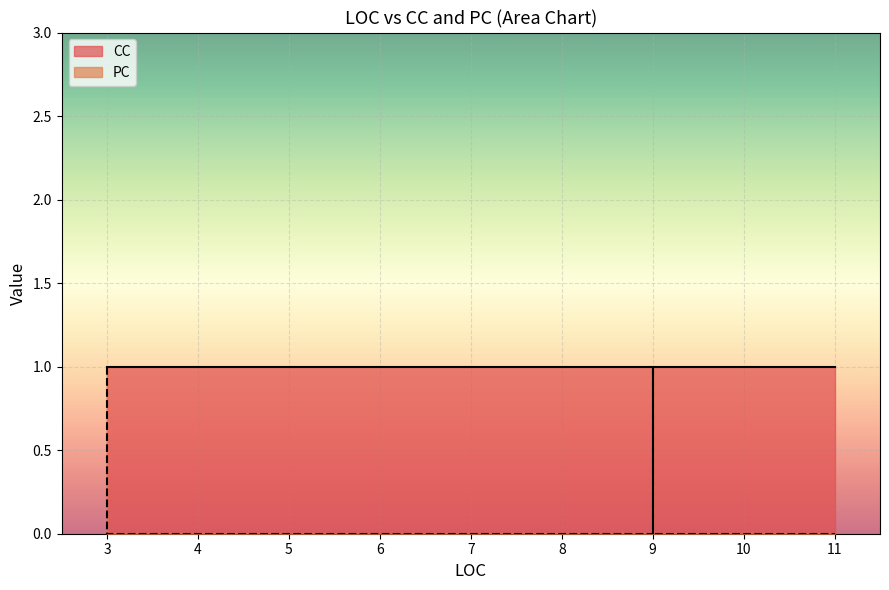

Which series has the widest spread of values?

PC